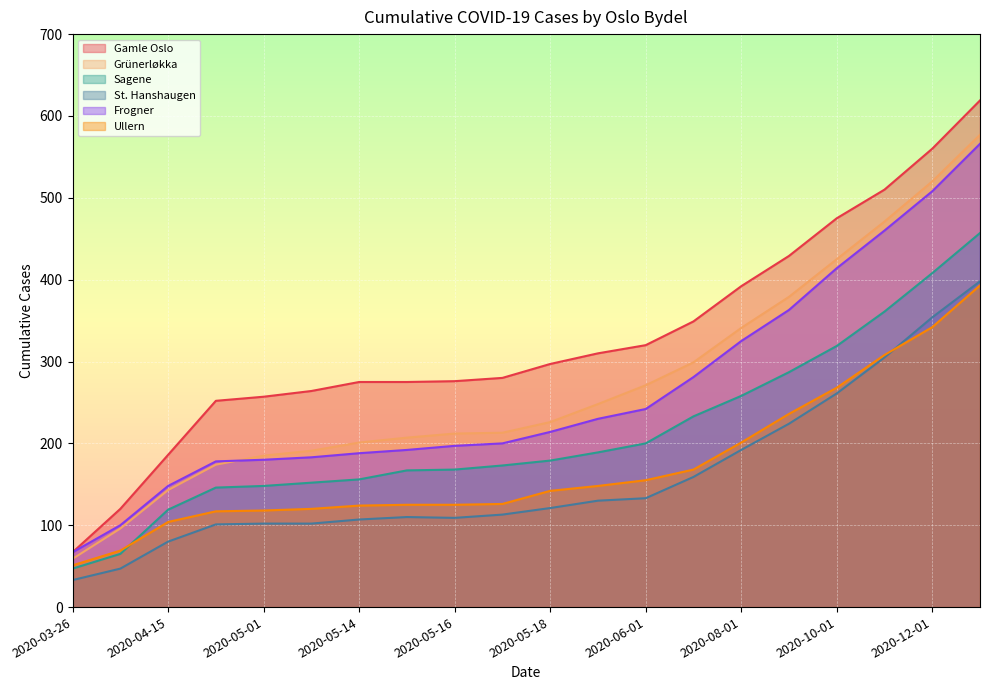

Reading right to left, extract all data points from this chart.

Gamle Oslo: 619	560	510	475	429	392	349	320	310	297	280	276	275	275	264	257	252	186	120	67
Grünerløkka: 577	520	471	425	379	341	299	271	248	226	213	212	207	201	191	185	174	143	96	59
Sagene: 457	408	361	319	287	258	233	200	189	179	173	168	167	156	152	148	146	119	65	47
St. Hanshaugen: 398	354	305	261	224	192	159	133	130	121	113	109	110	107	102	102	101	80	47	33
Frogner: 566	508	460	414	363	325	281	242	230	214	200	197	192	188	183	180	178	148	100	67
Ullern: 393	342	308	268	236	201	168	155	148	142	126	125	125	124	120	118	117	104	69	51